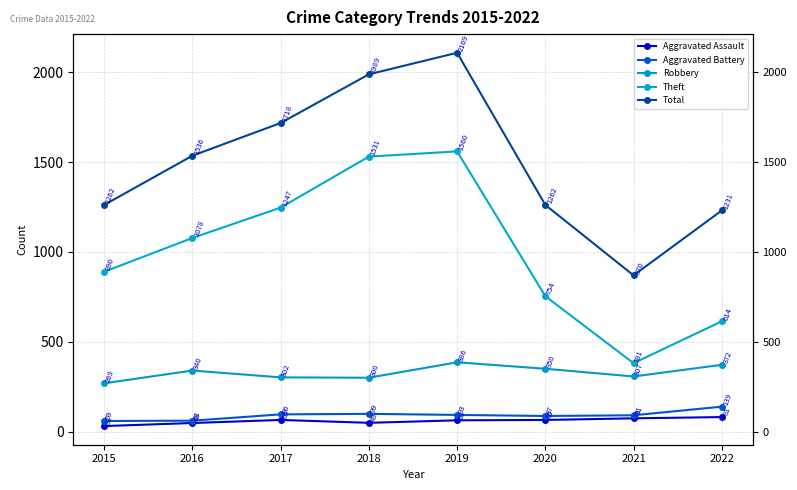

What is the average value of the Aggravated Battery series?

91